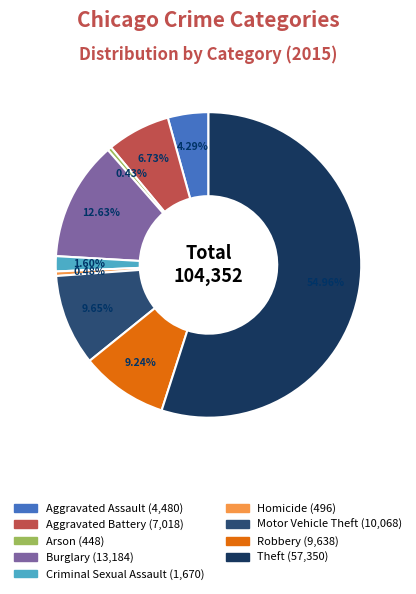

What is the largest slice in the pie chart?

Theft